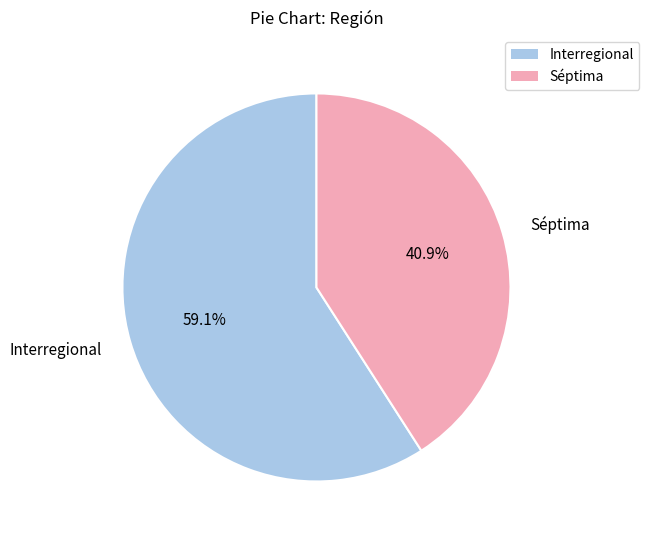

What percentage is the Séptima slice, to the nearest percent?

41%